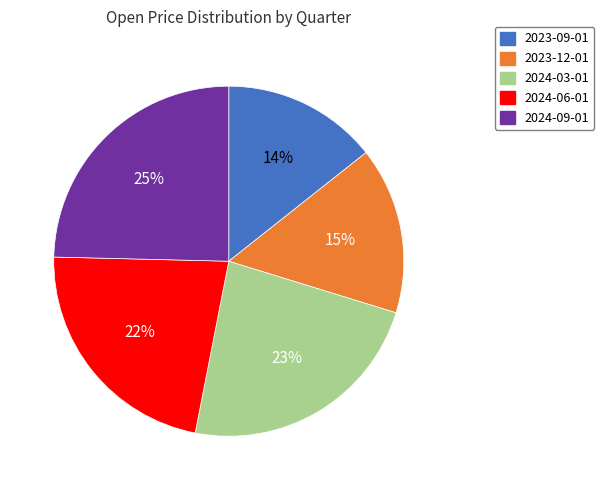

To the nearest percent, what is the difference between the 2024-06-01 and 2024-03-01 slice percentages?

1%